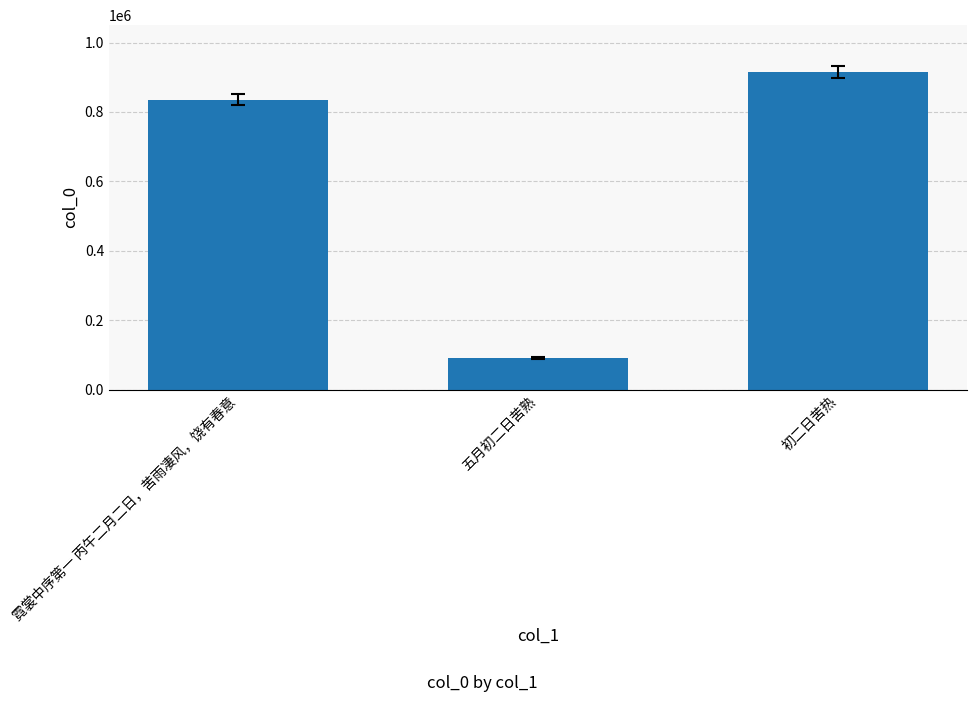

What is the label of the 3rd bar from the left?

初二日苦热